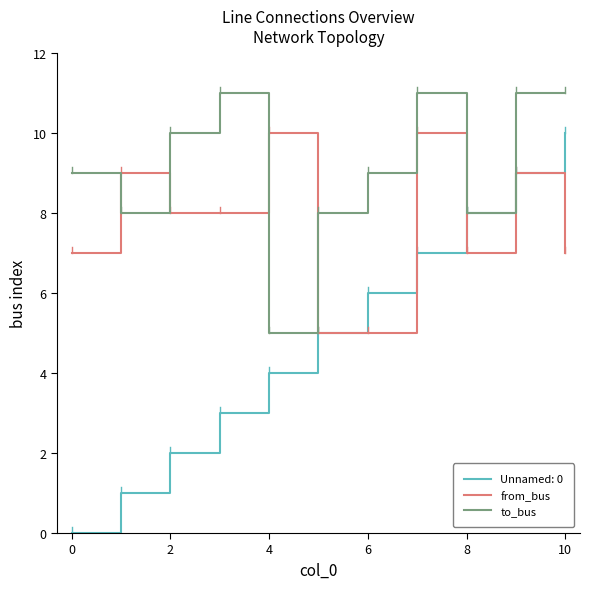

Which series has the widest spread of values?

Unnamed: 0